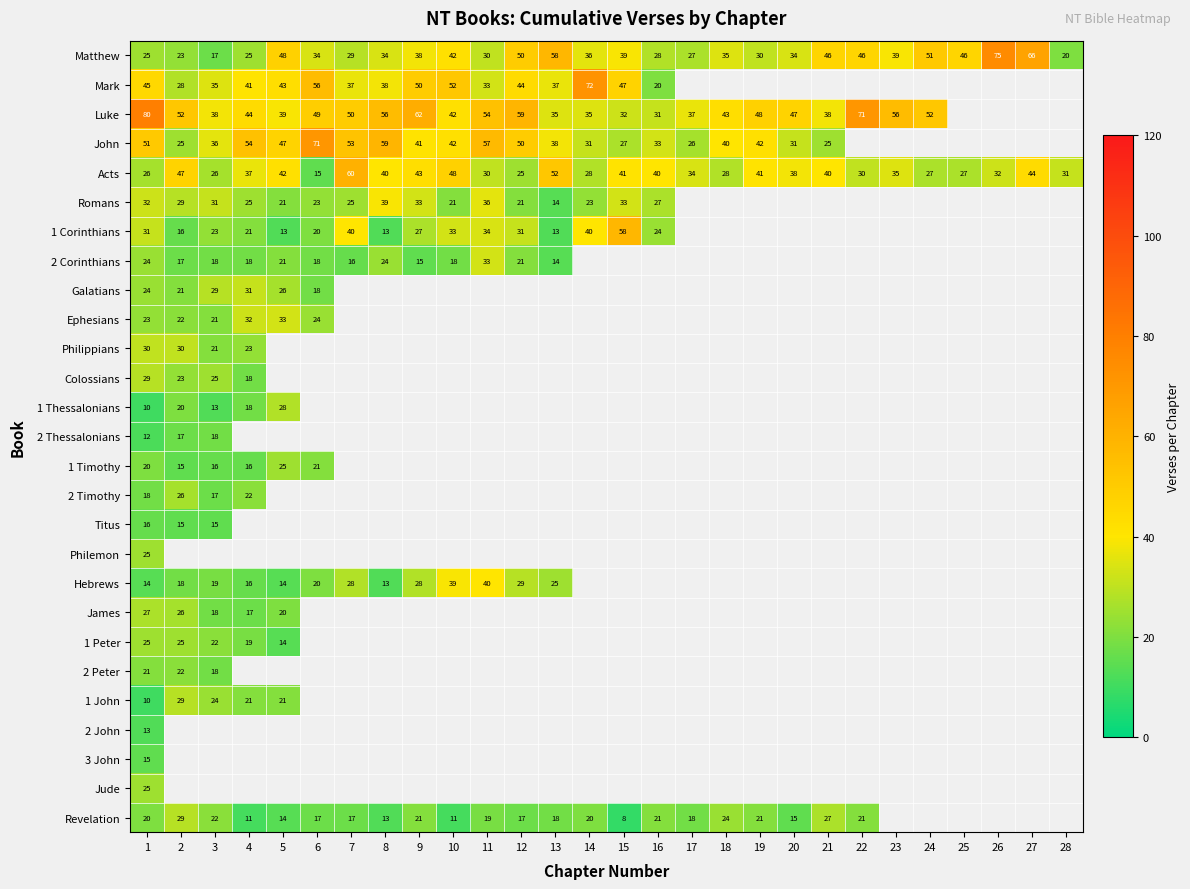

At which category is the sum across all series the highest?

1